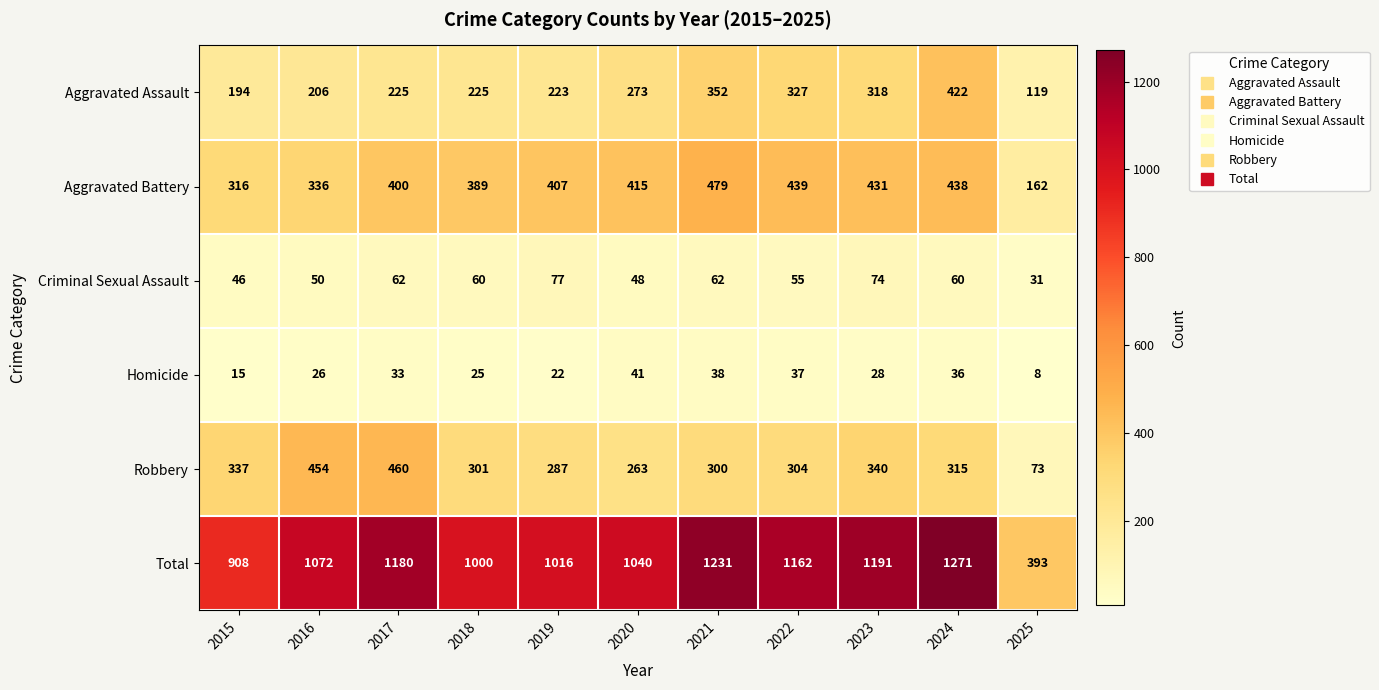

At which category is the sum across all series the highest?

2024